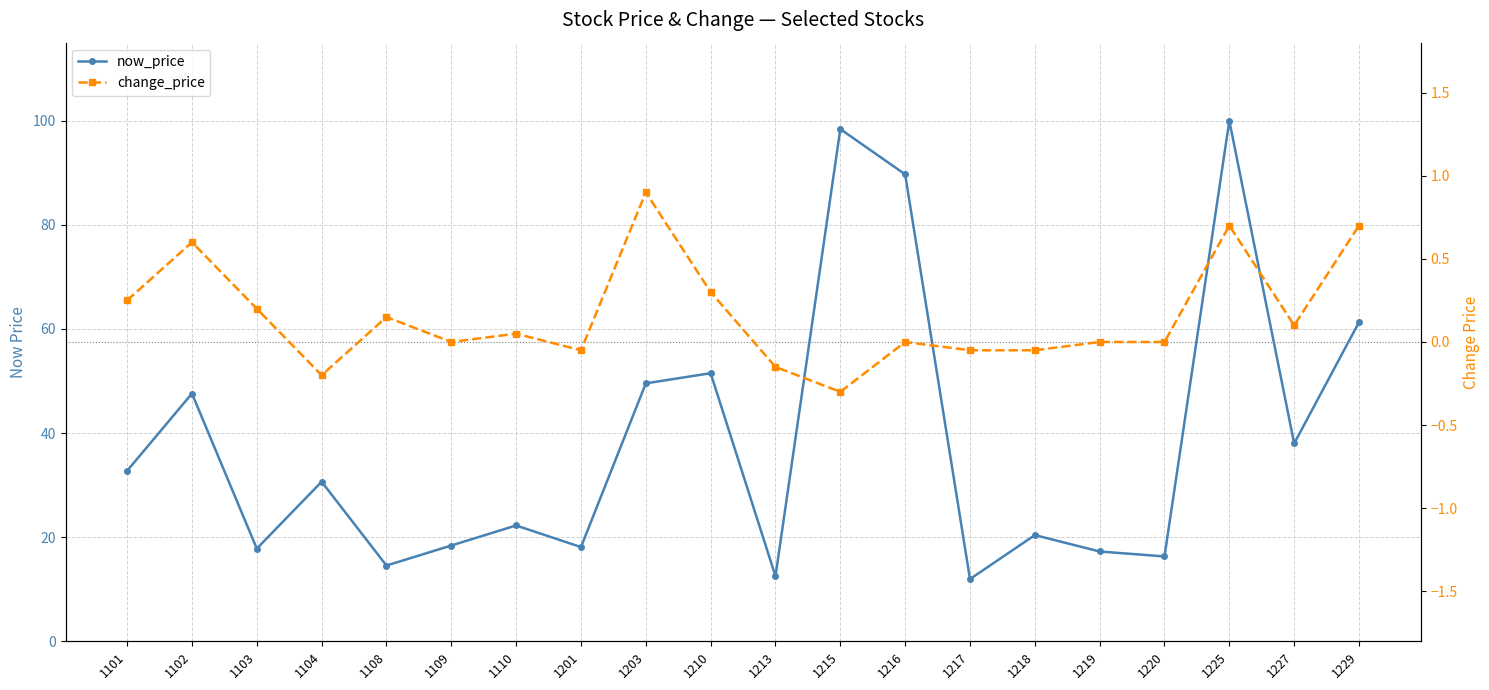

At which label is change_price closest to 0?

1109